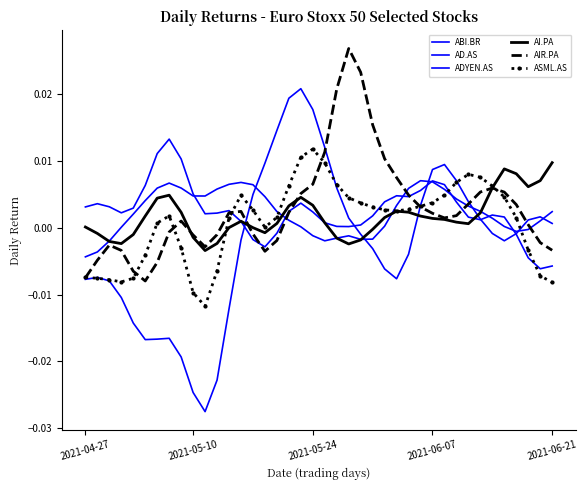

What are all the series names shown in the legend?

ABI.BR, AD.AS, ADYEN.AS, AI.PA, AIR.PA, ASML.AS